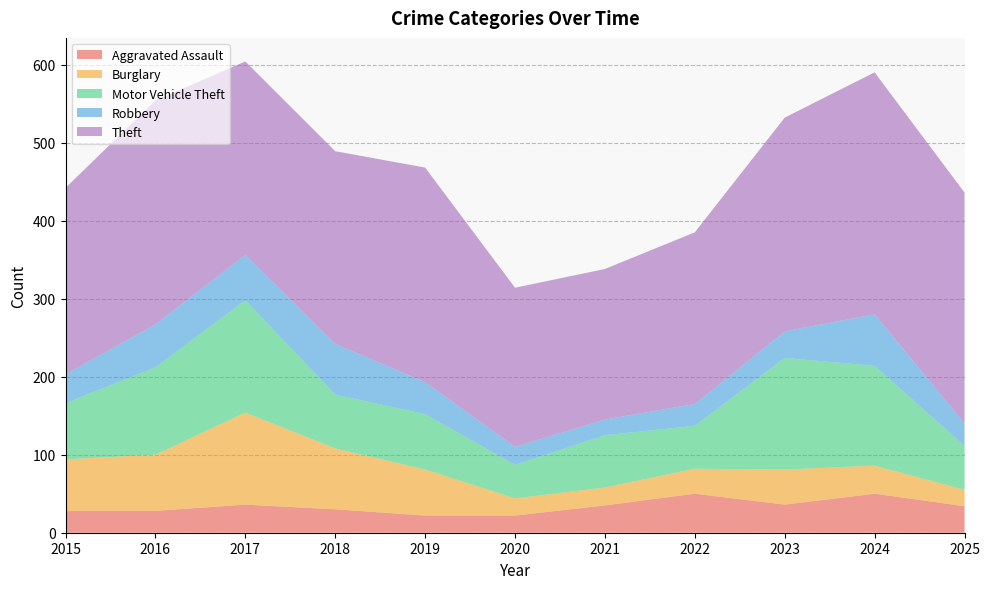

Reading left to right, list all the values displayed in this chart.

Aggravated Assault: 28	28	36	30	22	22	35	50	36	50	34
Burglary: 66	72	118	78	59	22	23	32	45	36	21
Motor Vehicle Theft: 72	112	144	69	71	43	67	55	143	128	56
Robbery: 37	55	58	65	41	23	20	28	34	66	29
Theft: 239	287	248	247	275	204	193	220	274	310	296